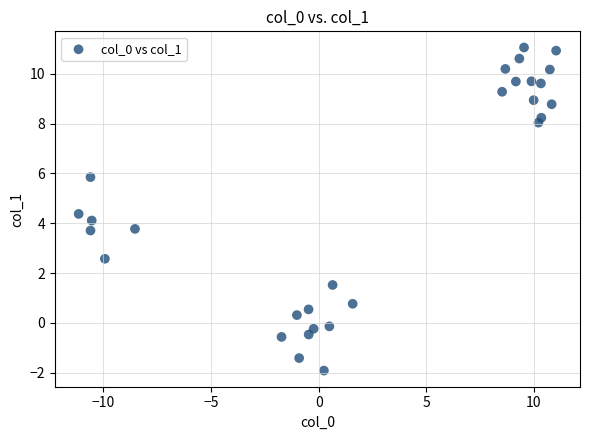

What is the range of X values (max minus min)?

22.2